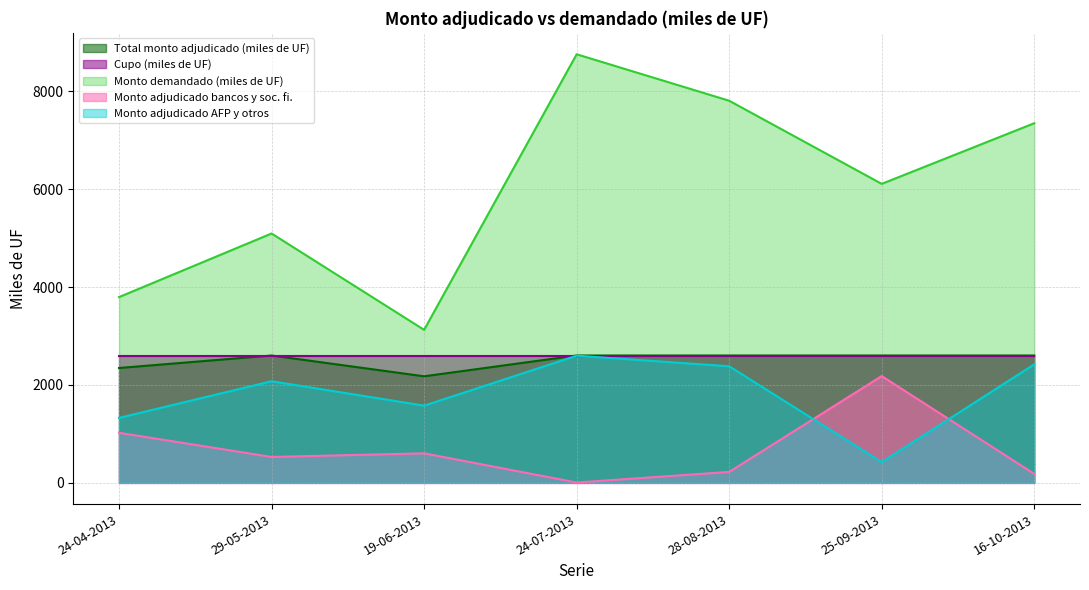

How many values in the Monto demandado (miles de UF) series exceed 6110?

3